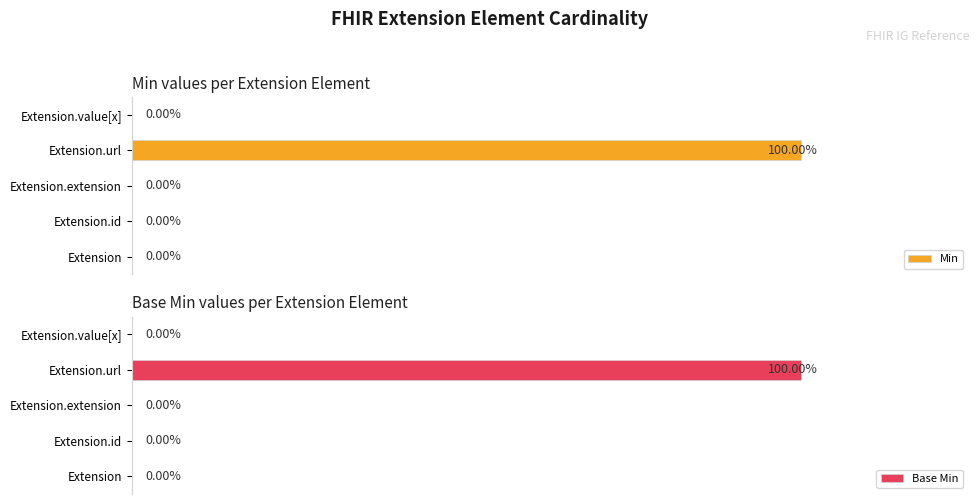

At how many categories does at least one series exceed 0?

1